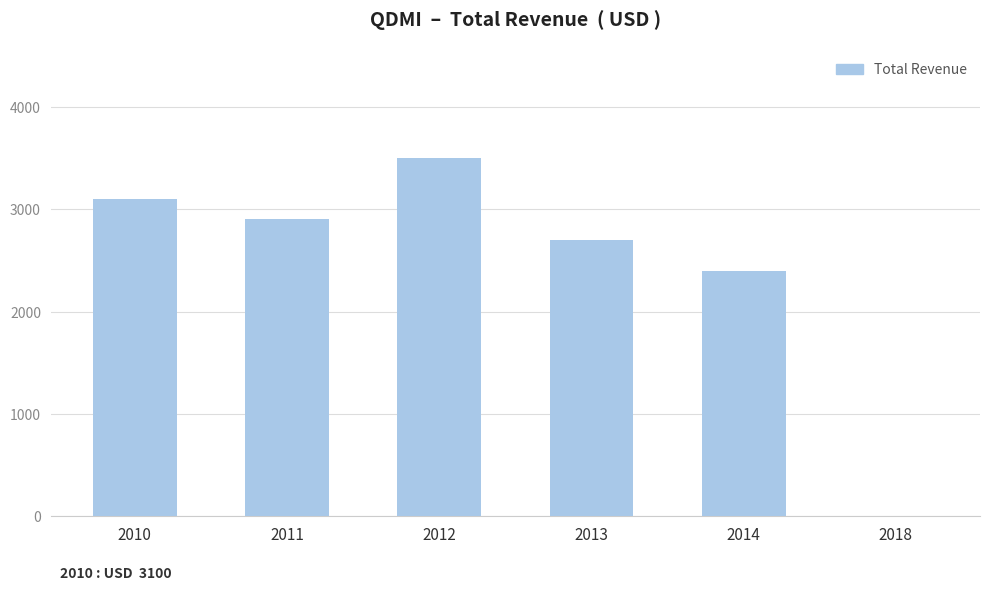

Reading left to right, list all the values displayed in this chart.

2010=3100	2011=2900	2012=3500	2013=2700	2014=2400	2018=0